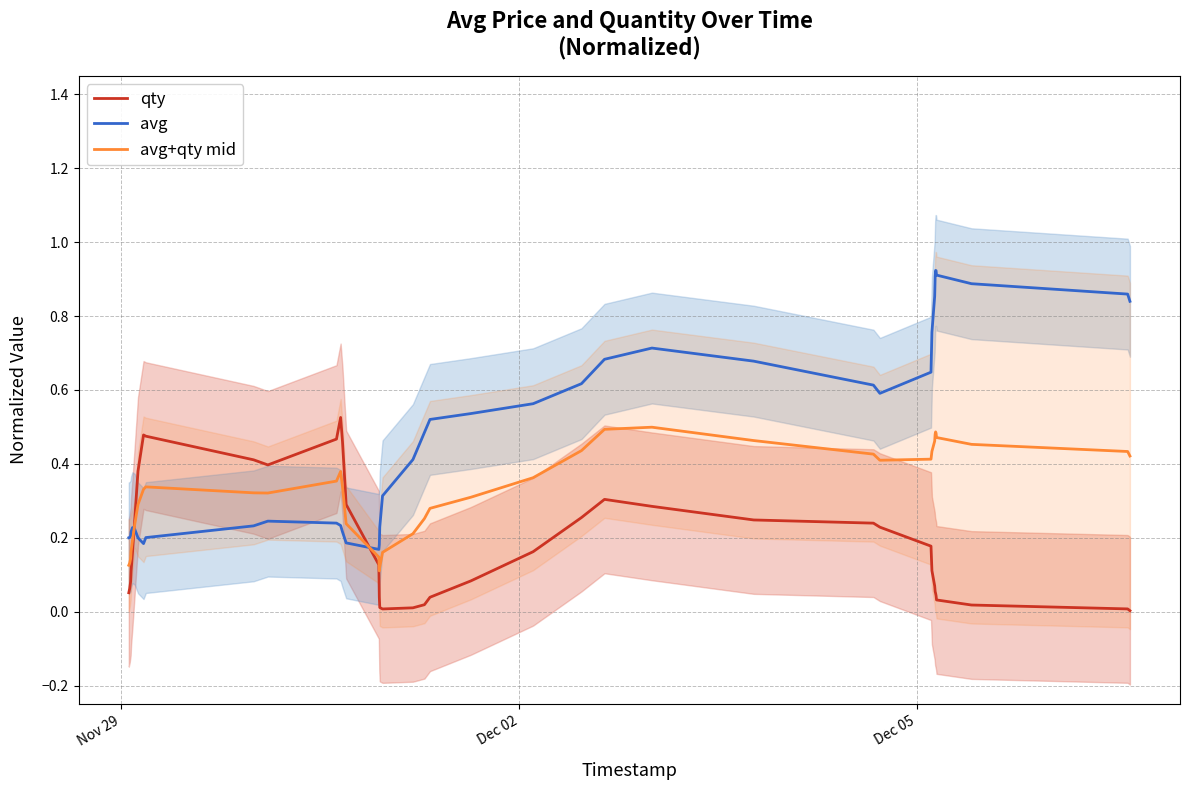

List the series in order of their overall mean, lowest first.

qty, avg+qty mid, avg